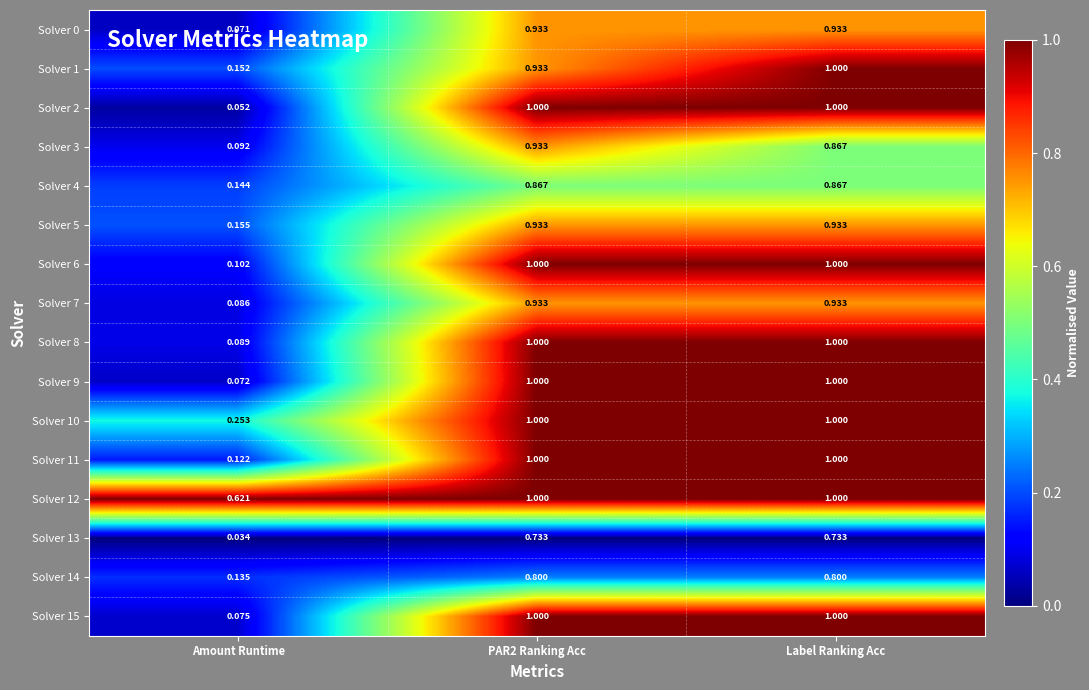

Where is Solver 12 nearest to the value 0?

Amount Runtime